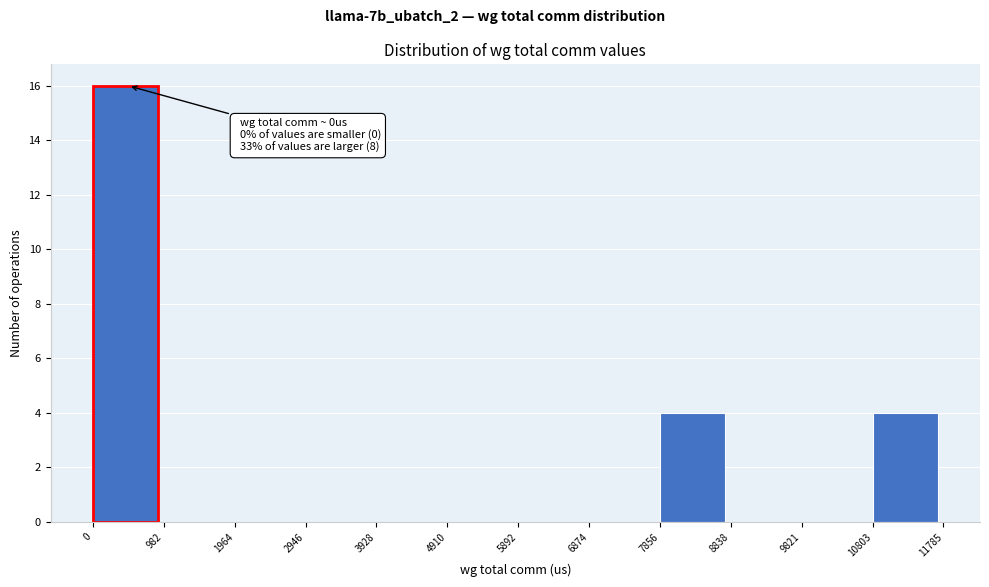

Over which range of the x-axis is the bar tallest?

0 to 982